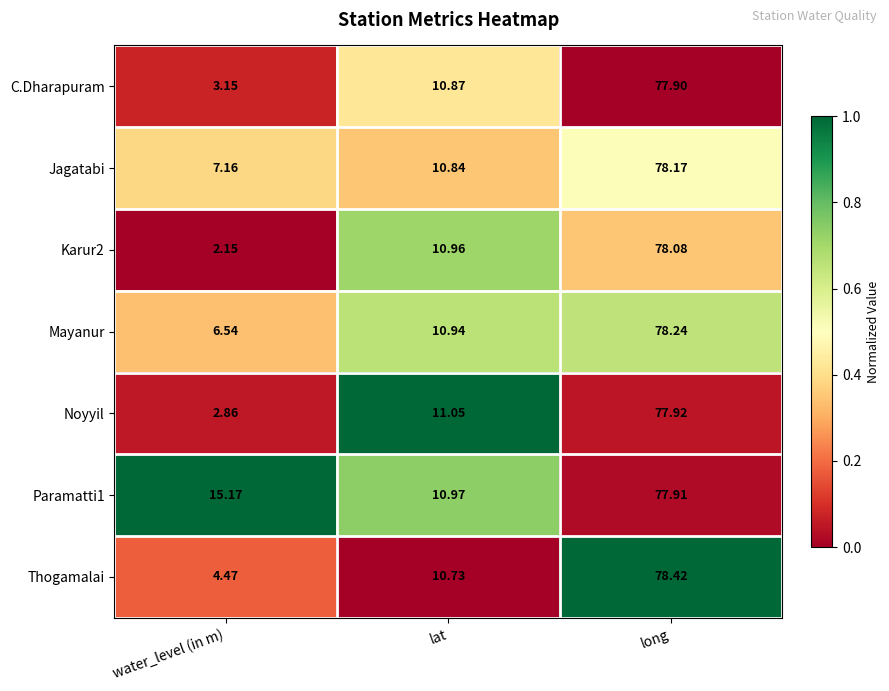

At which category is the sum across all series the highest?

long